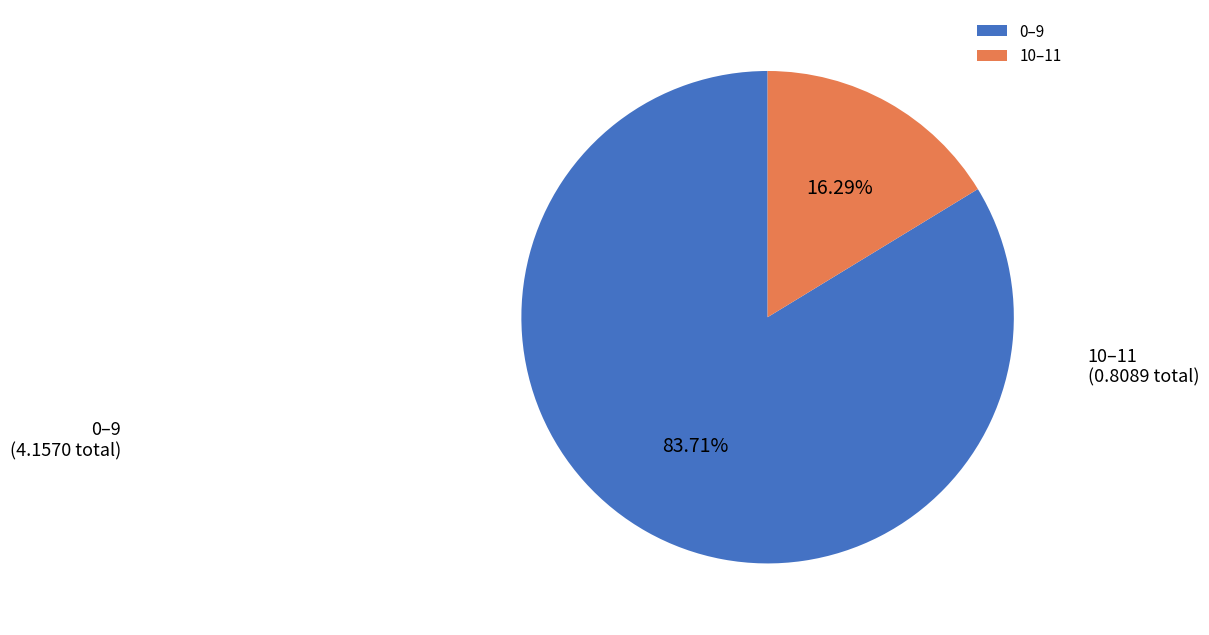

Which category accounts for the majority?

0–9